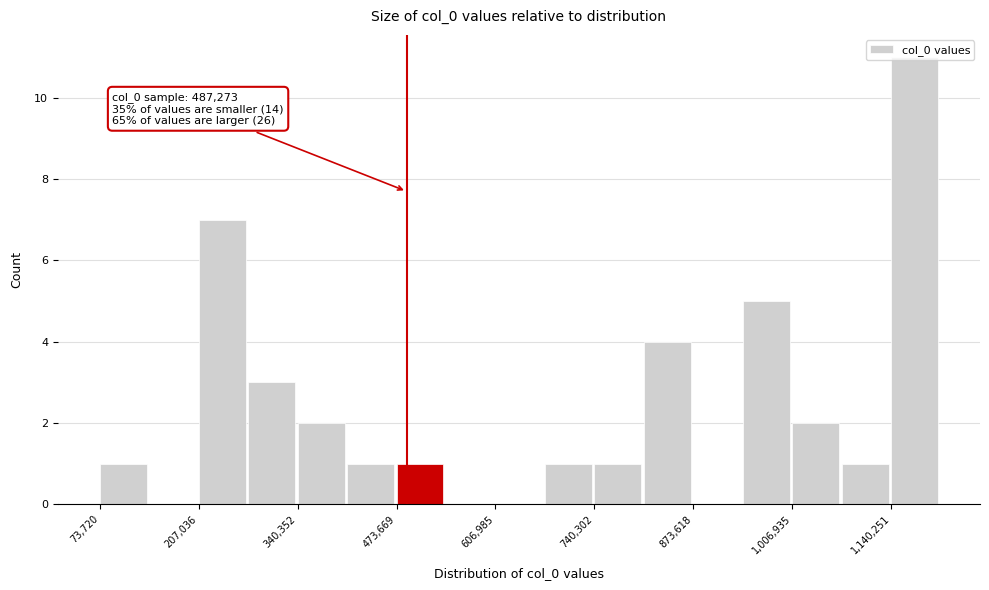

Around what value on the x-axis is the tallest bar? Give the approximate position of its centre, as read against the axis.

1180000